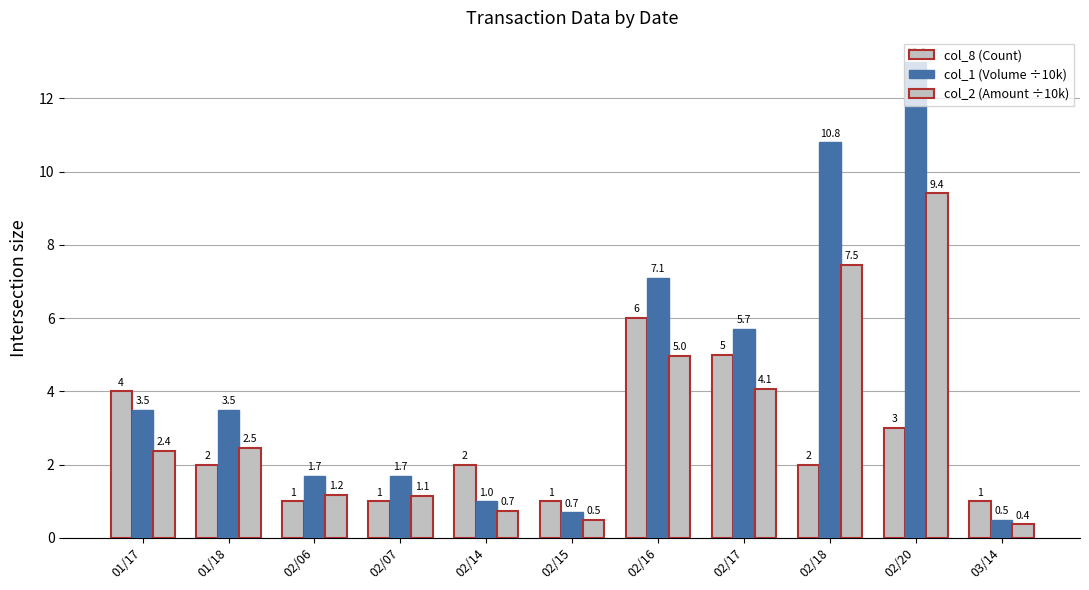

What is the sum of all col_2 (Amount ÷10k) values?

34.6